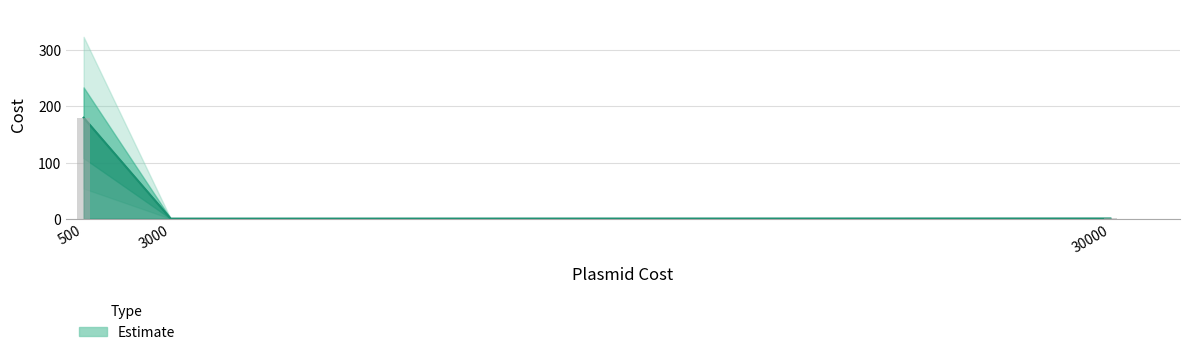

What is the value of the 1st bar from the left?

180.0